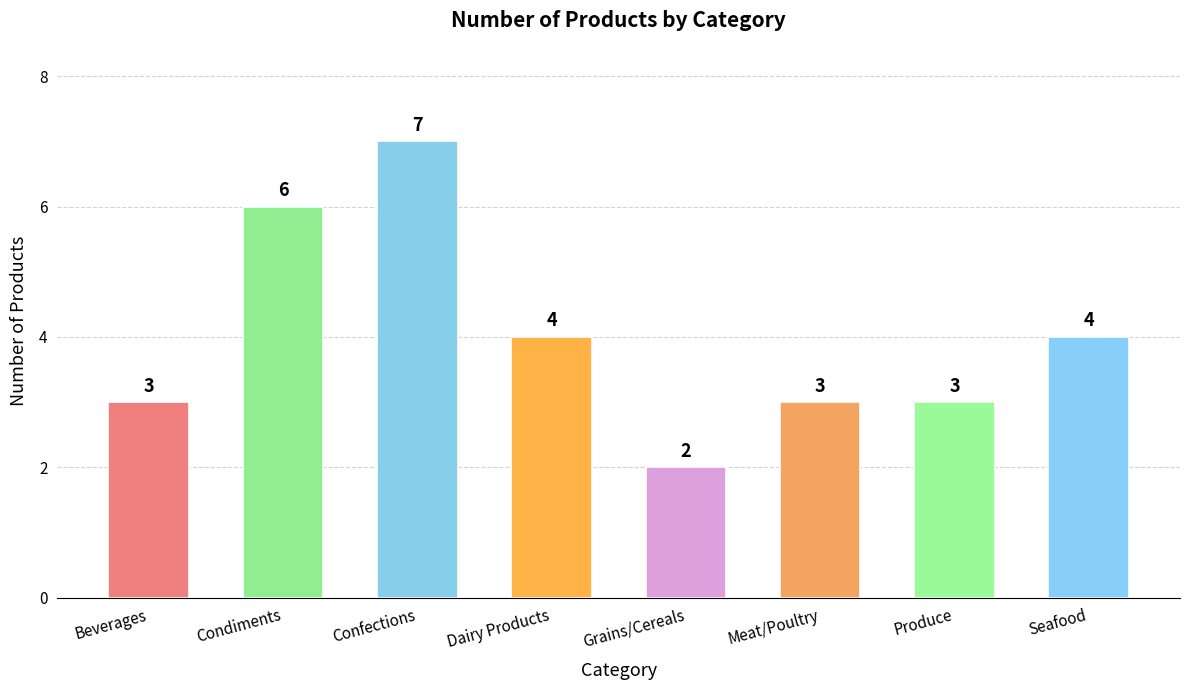

Where does the data first go above 4?

Condiments